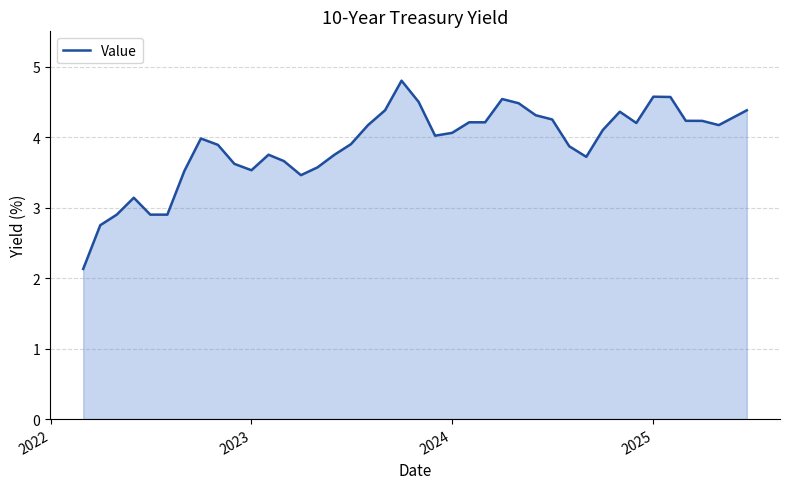

What is the maximum value shown in the chart?

4.8